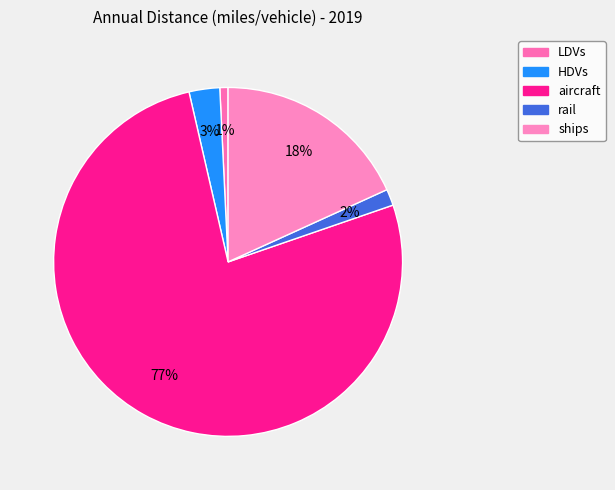

To the nearest percent, what is the difference between the LDVs and ships slice percentages?

17%